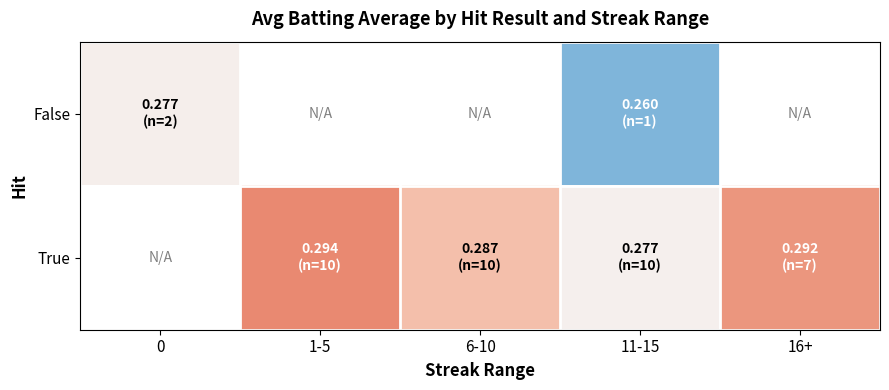

Which series has the largest range (max minus min)?

False